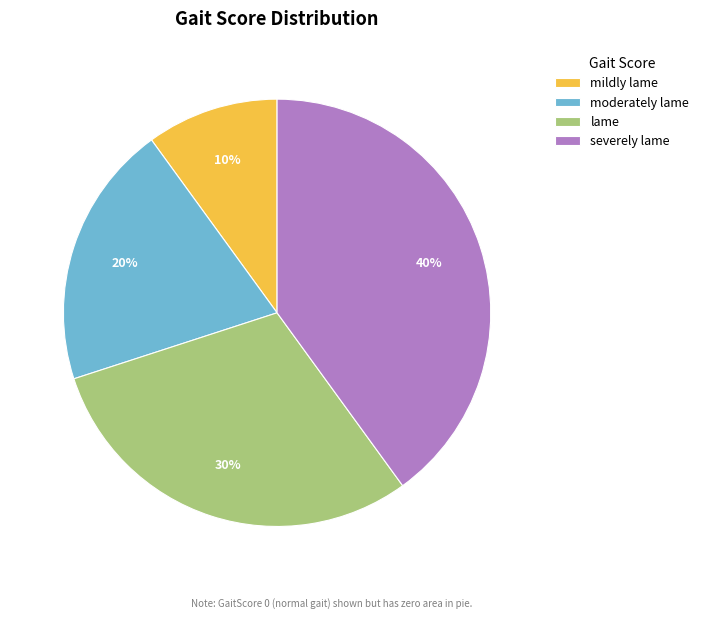

Which has a higher value, lame or severely lame?

severely lame